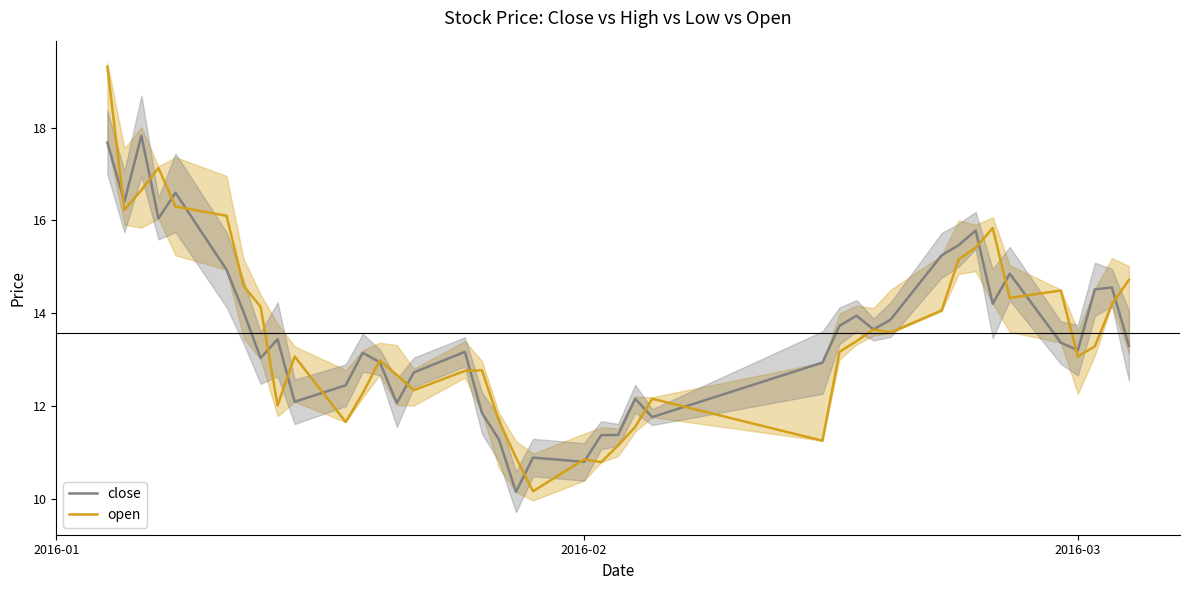

How many intersections are there between close and open?

20